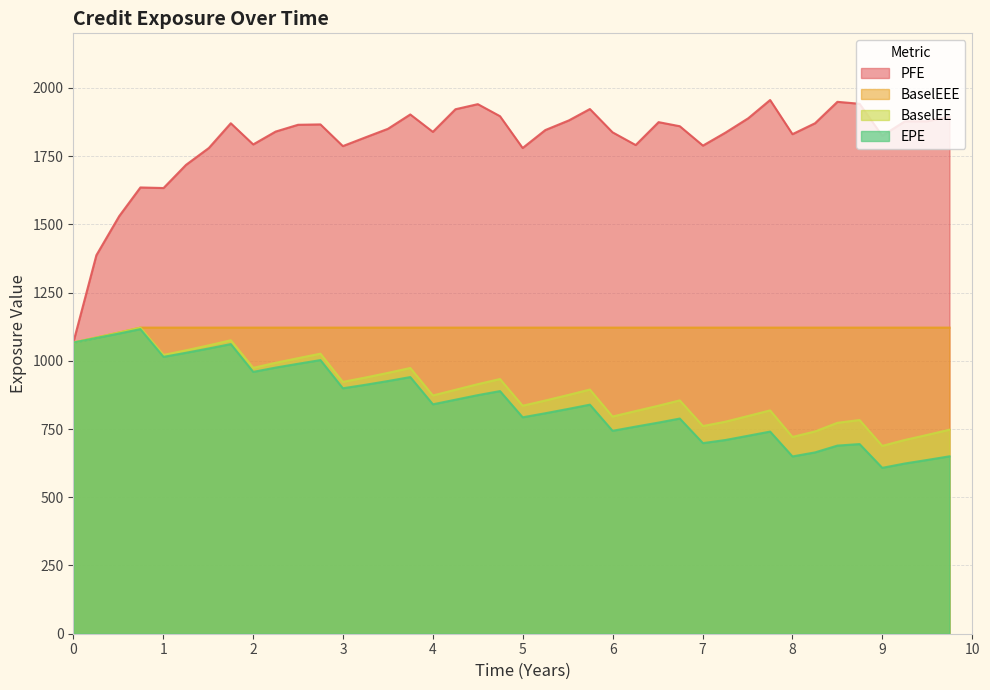

How many categories are shown in the chart?

40